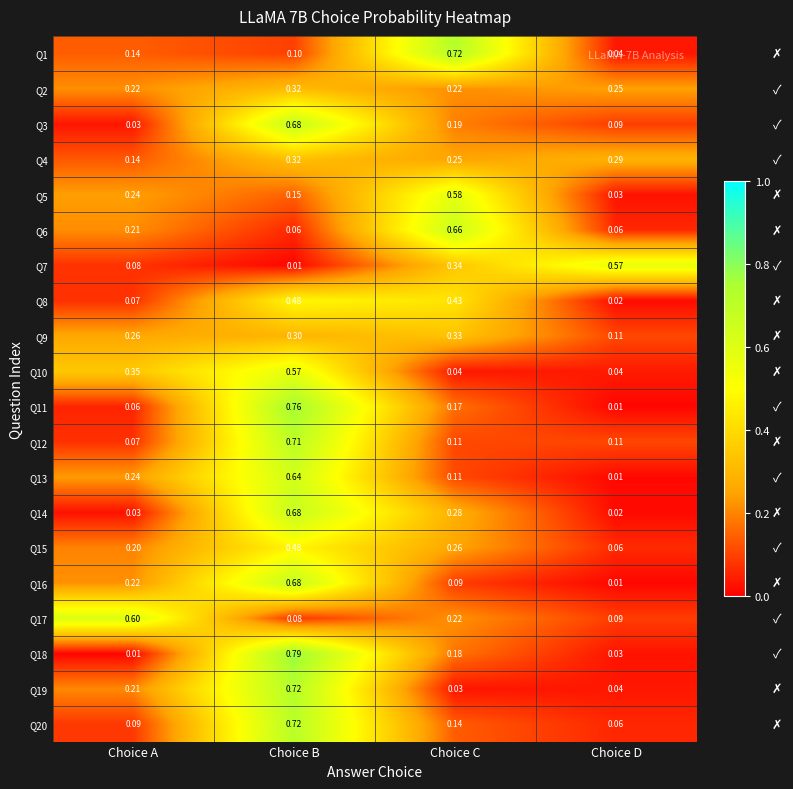

Is the value of Q11 at Choice C greater than the value of Q19 at Choice D?

Yes